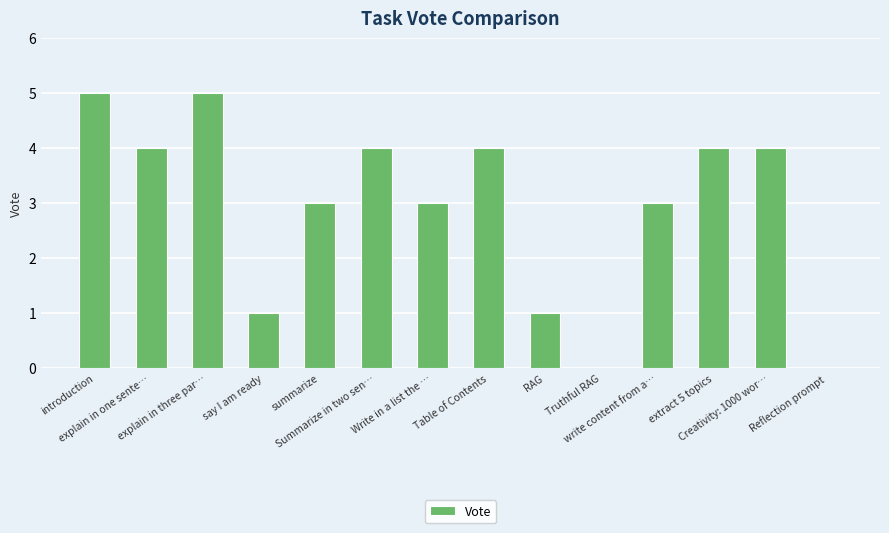

What is the maximum value shown in the chart?

5